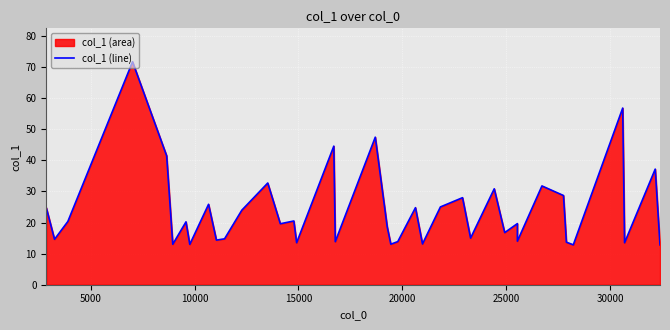

How many lines are shown in the chart?

1